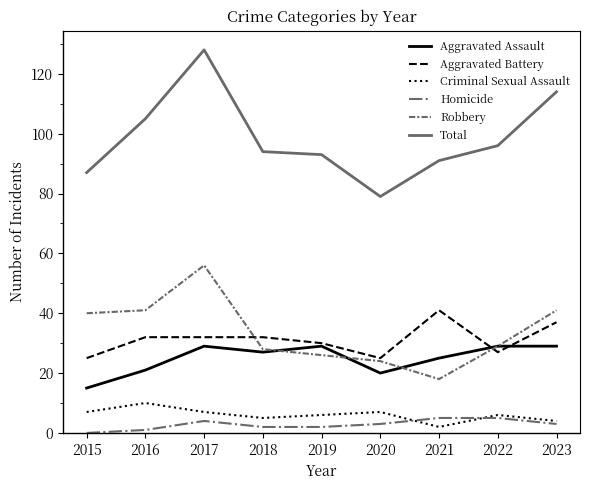

What is the sum of all Aggravated Battery values?

281